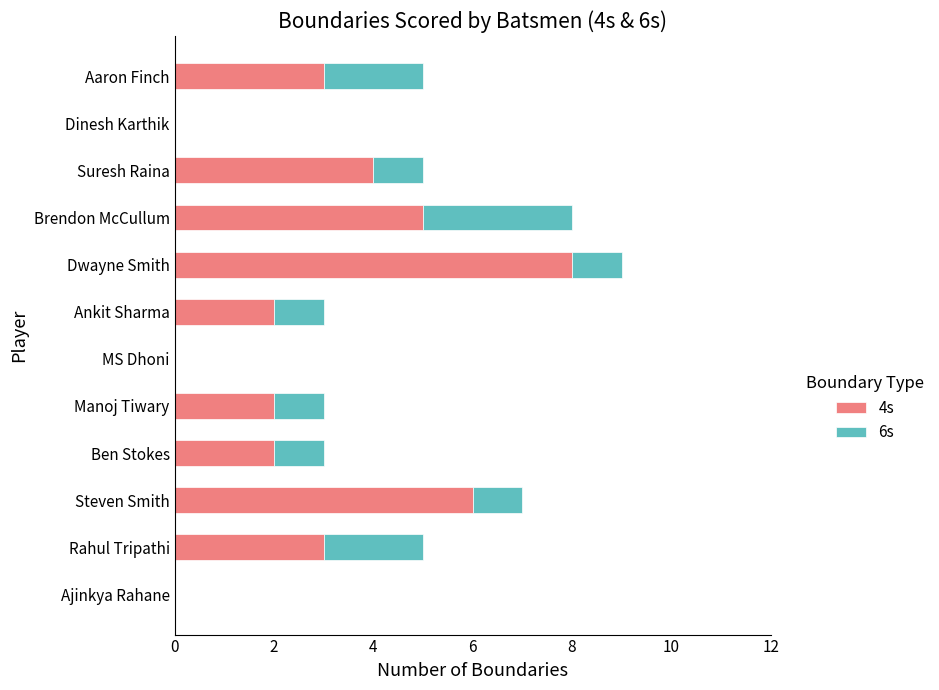

The value of 4s at Ajinkya Rahane is -3. True or false?

False